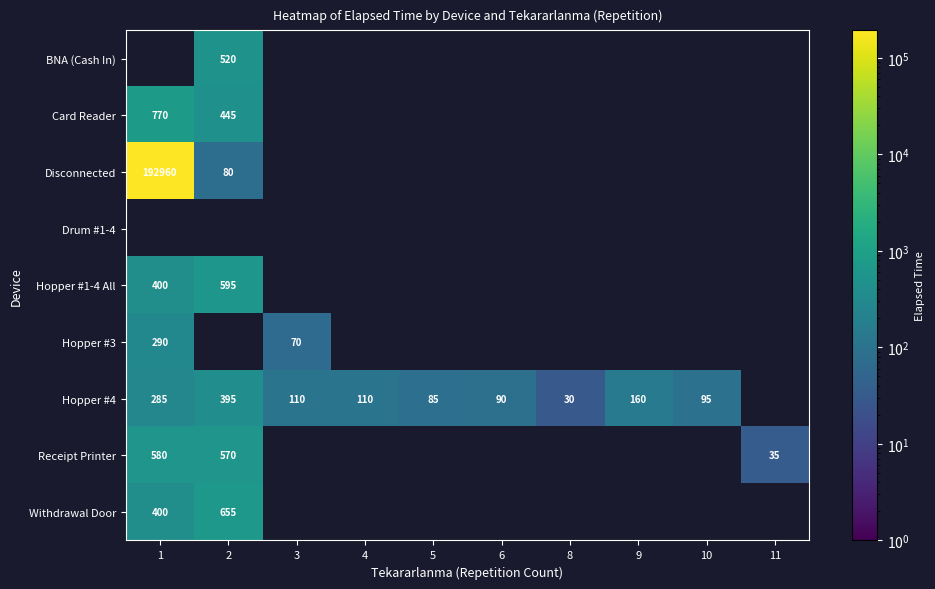

True or false: Withdrawal Door has a value of 931 at 2.

False